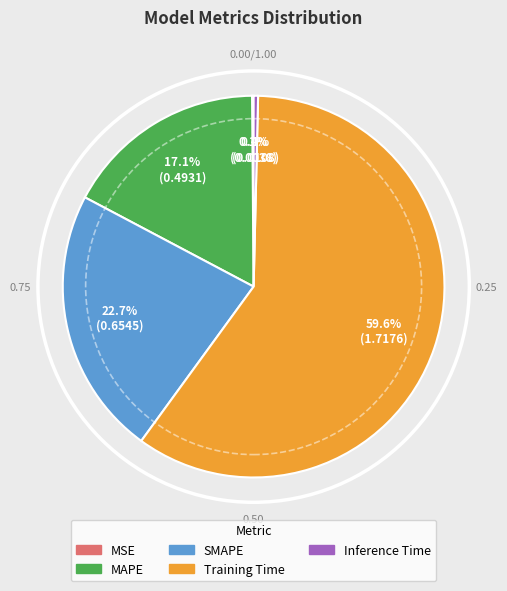

To the nearest percent, what is the difference between the MAPE and Inference Time slice percentages?

17%